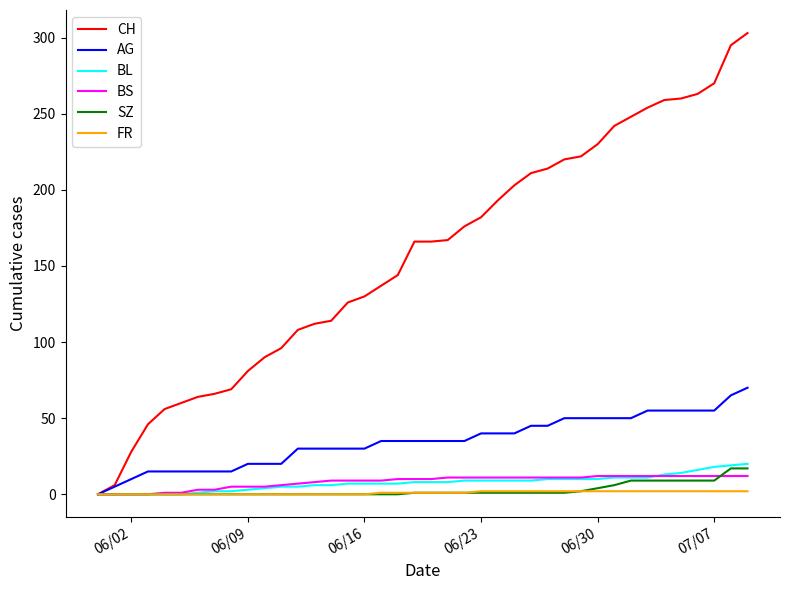

Does the chart have visible grid lines?

No